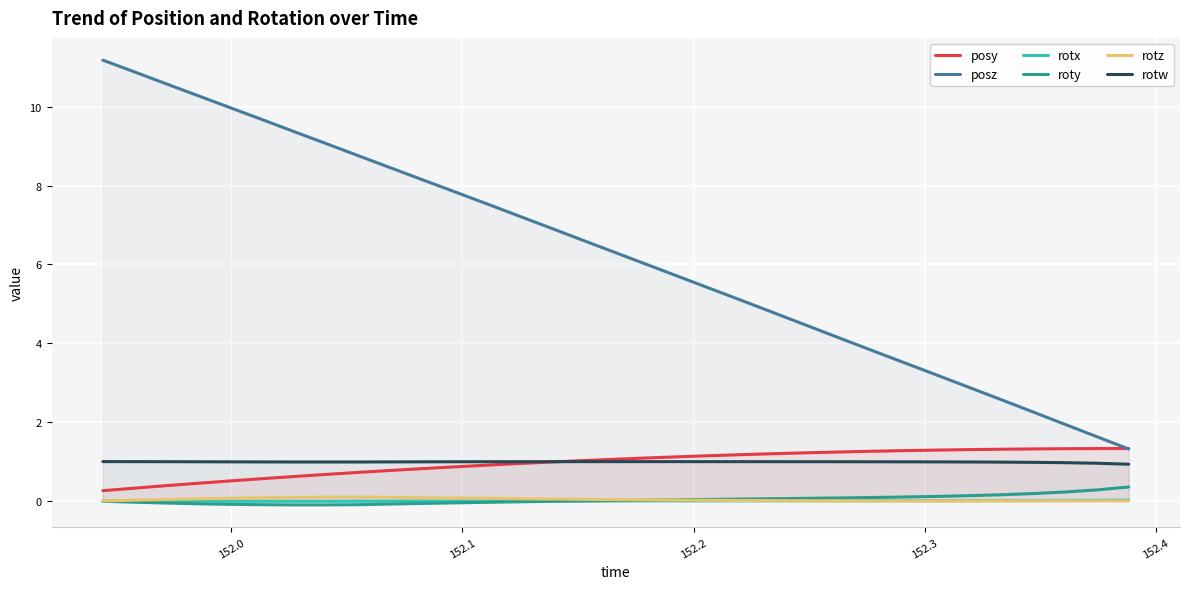

Which series has the largest total across all categories?

posz